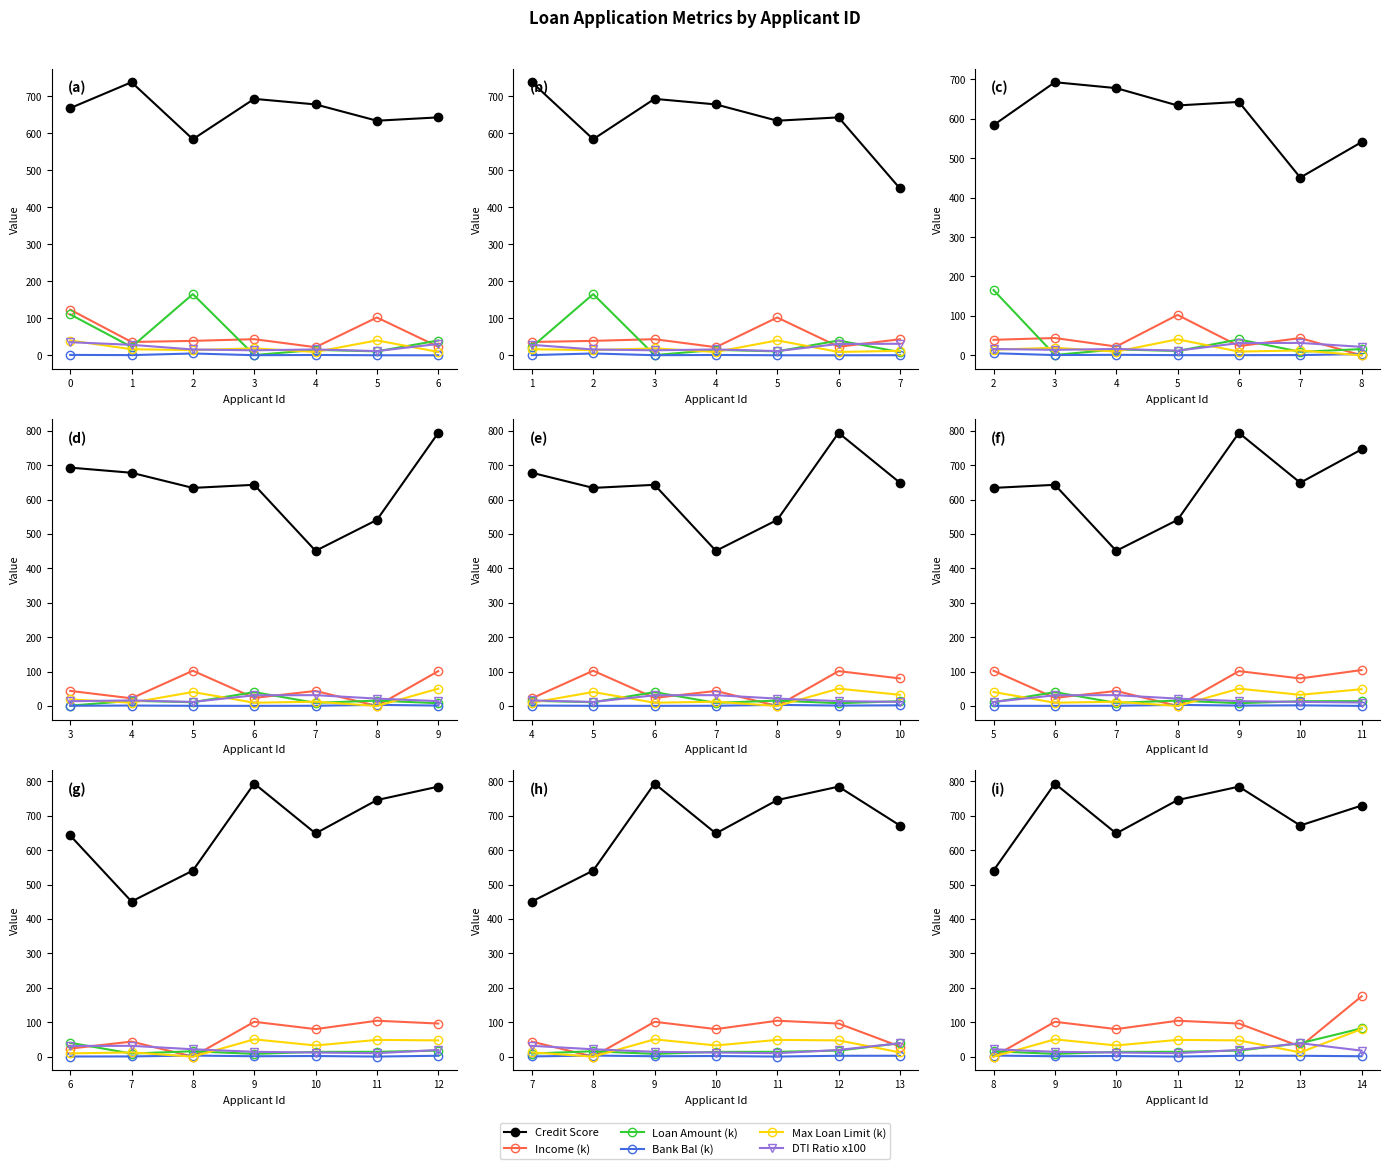

The value of Bank Bal (k) at 10 is 2.5. True or false?

False